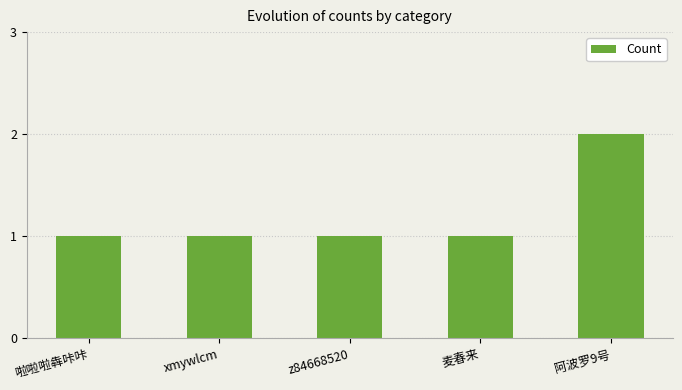

What is the label of the 1st bar from the left?

啦啦啦犇咔咔